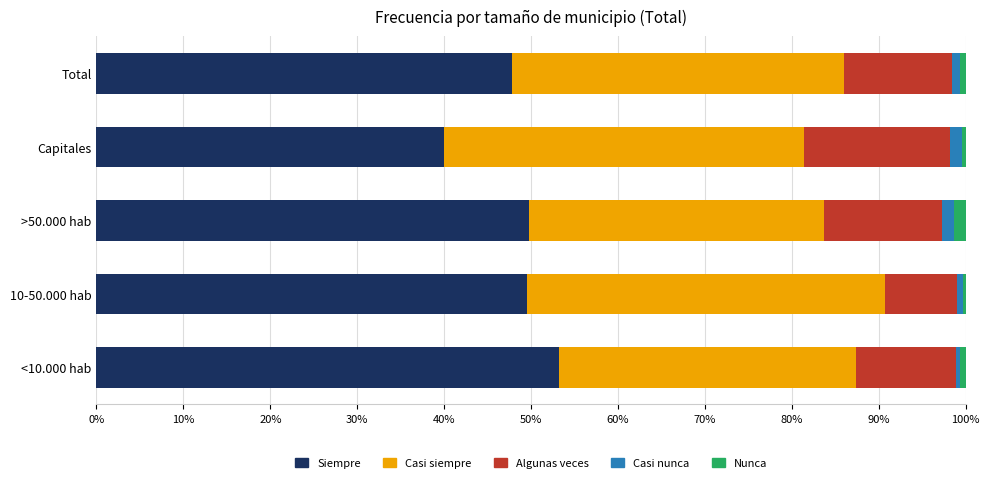

Which series has the largest range (max minus min)?

Siempre